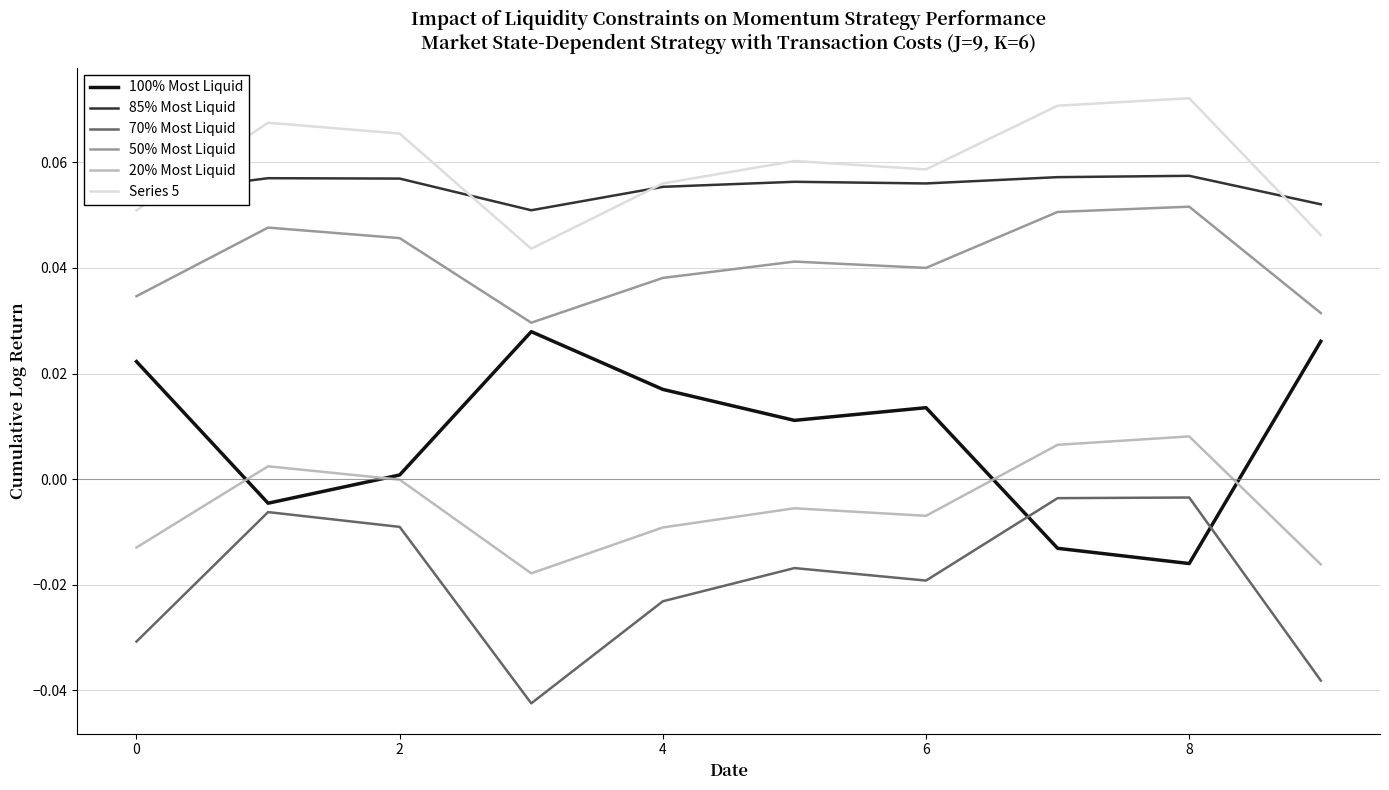

True or false: 50% Most Liquid and 20% Most Liquid cross at least once.

False